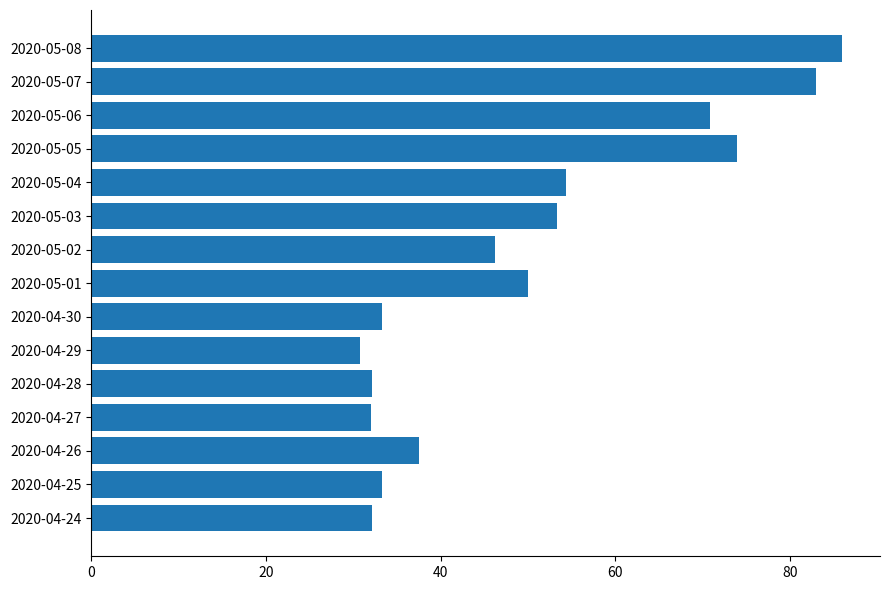

What value does the data have at 2020-05-05?

73.9